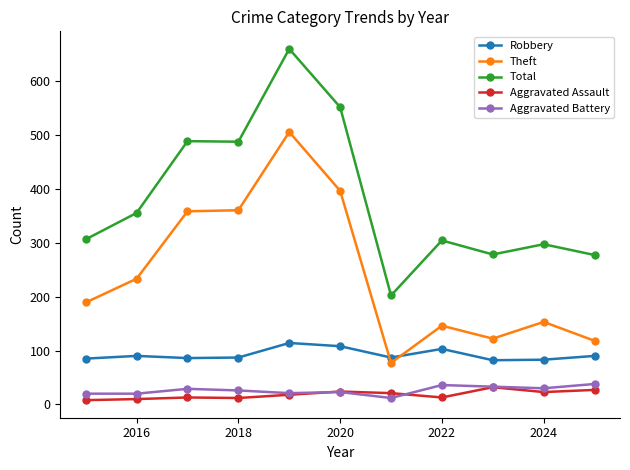

True or false: Total and Aggravated Battery cross at least once.

False